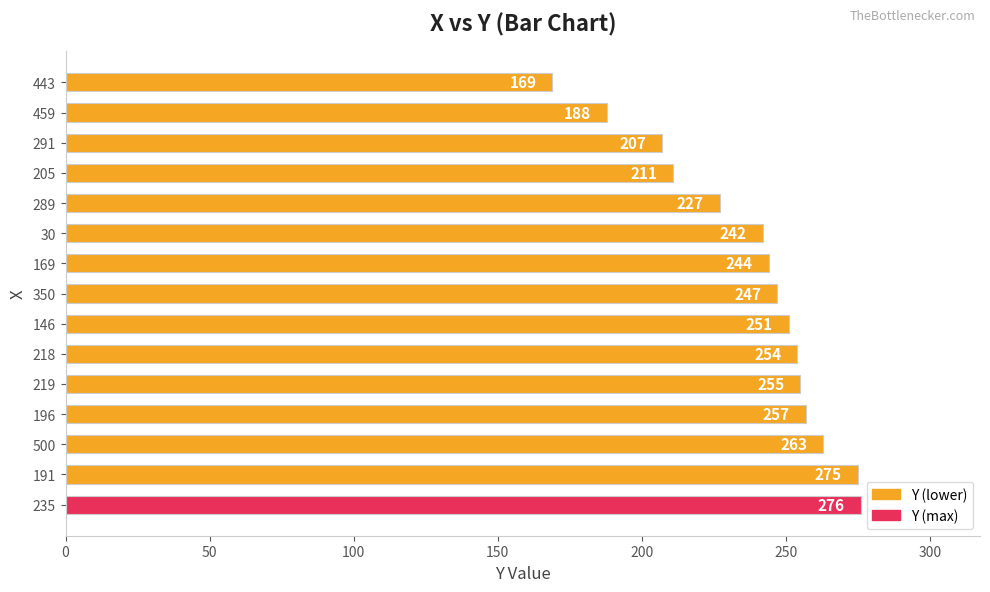

How many categories are shown in the chart?

15